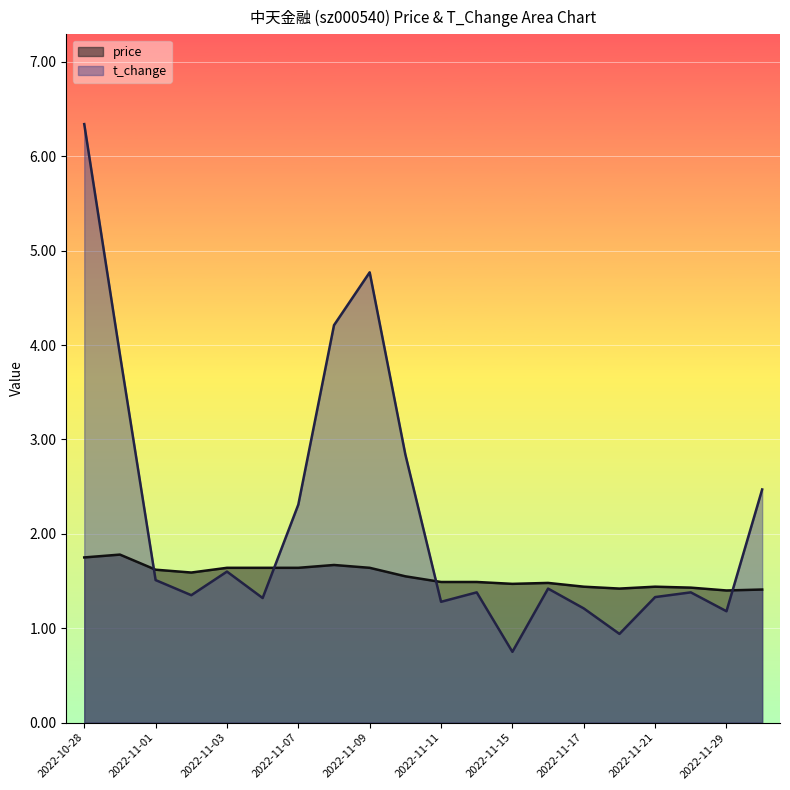

What is the maximum value shown in the chart?

6.3